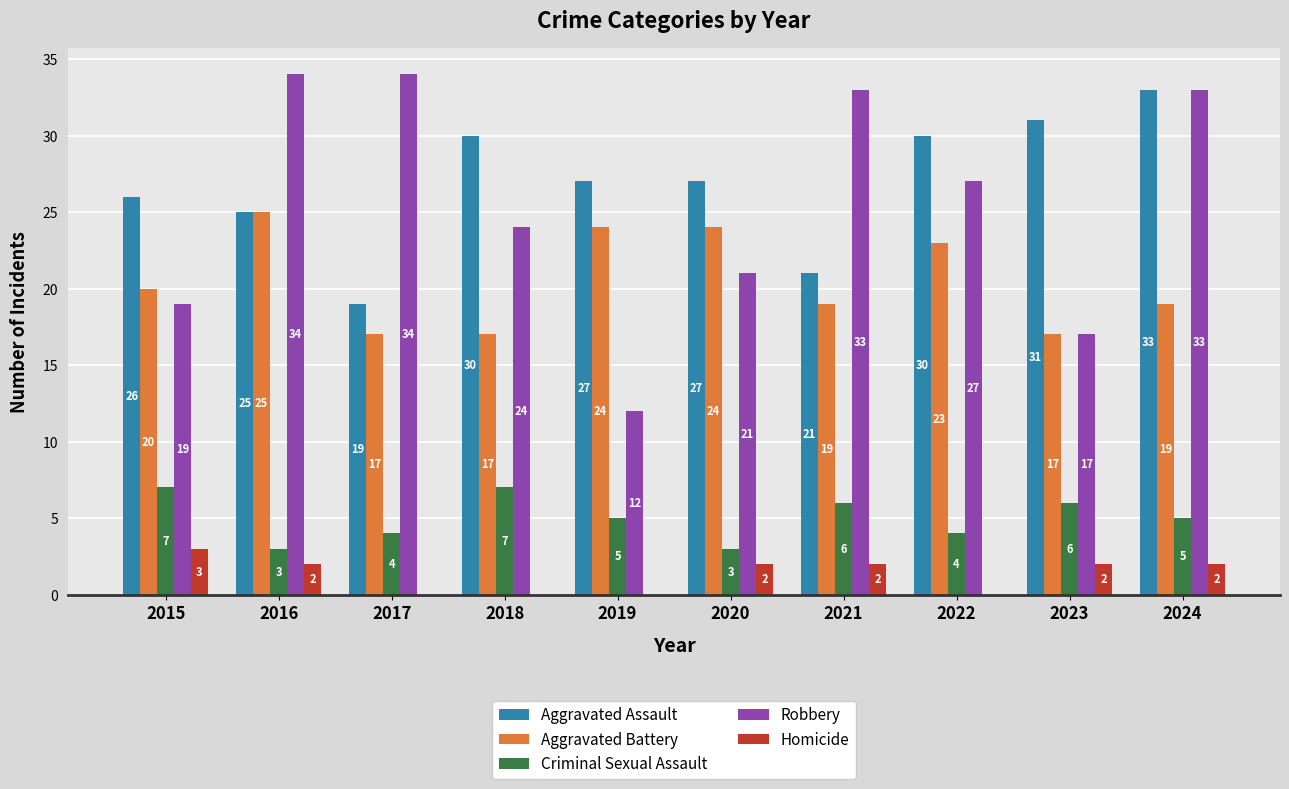

What is the maximum value shown in the chart?

34